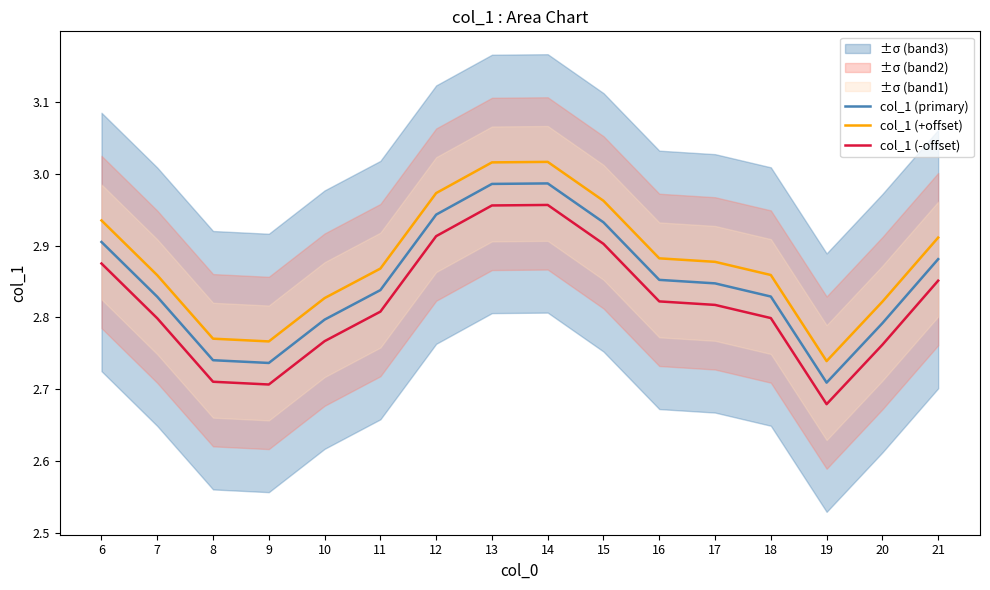

The value of col_1 (-offset) at 18 is 4.8. True or false?

False